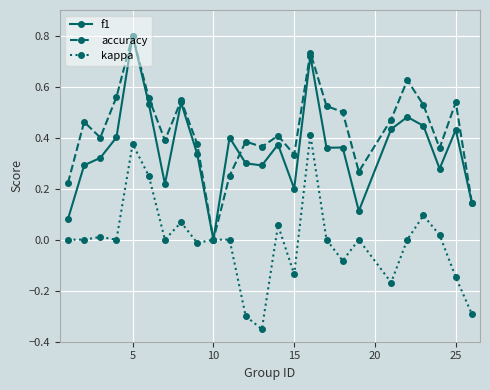

Rank the series by their average value, from highest to lowest.

accuracy, f1, kappa